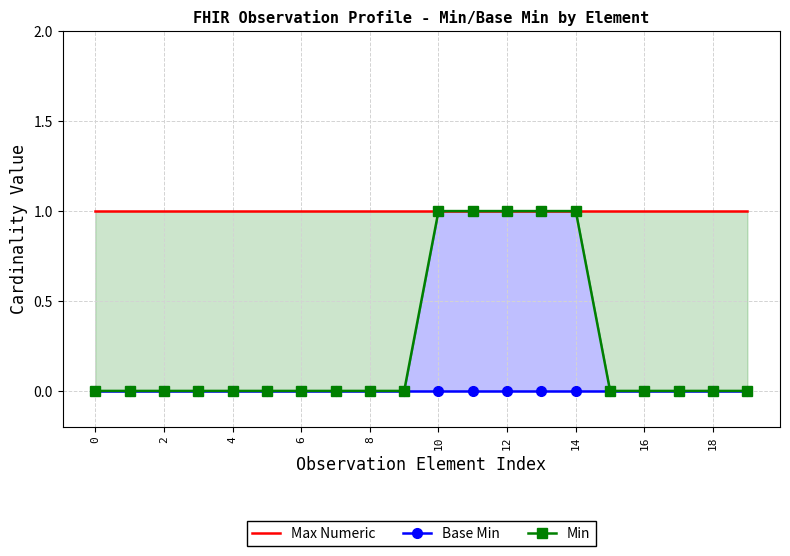

Reading right to left, transcribe all the data shown in this chart.

Max Numeric: 1	1	1	1	1	1	1	1	1	1	1	1	1	1	1	1	1	1	1	1
Base Min: 0	0	0	0	0	0	0	0	0	0	0	0	0	0	0	0	0	0	0	0
Min: 0	0	0	0	0	1	1	1	1	1	0	0	0	0	0	0	0	0	0	0